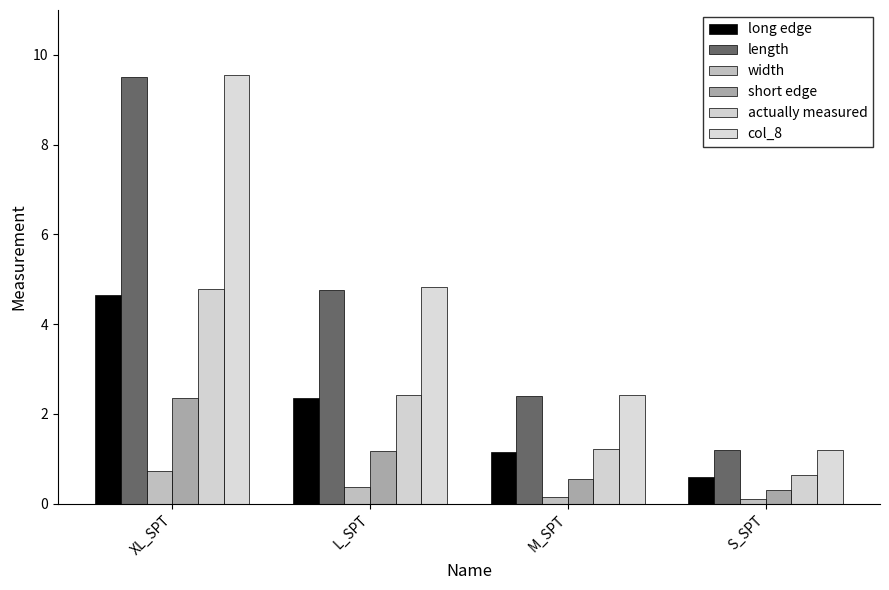

Between XL_SPT and S_SPT, which series saw the biggest shift?

col_8